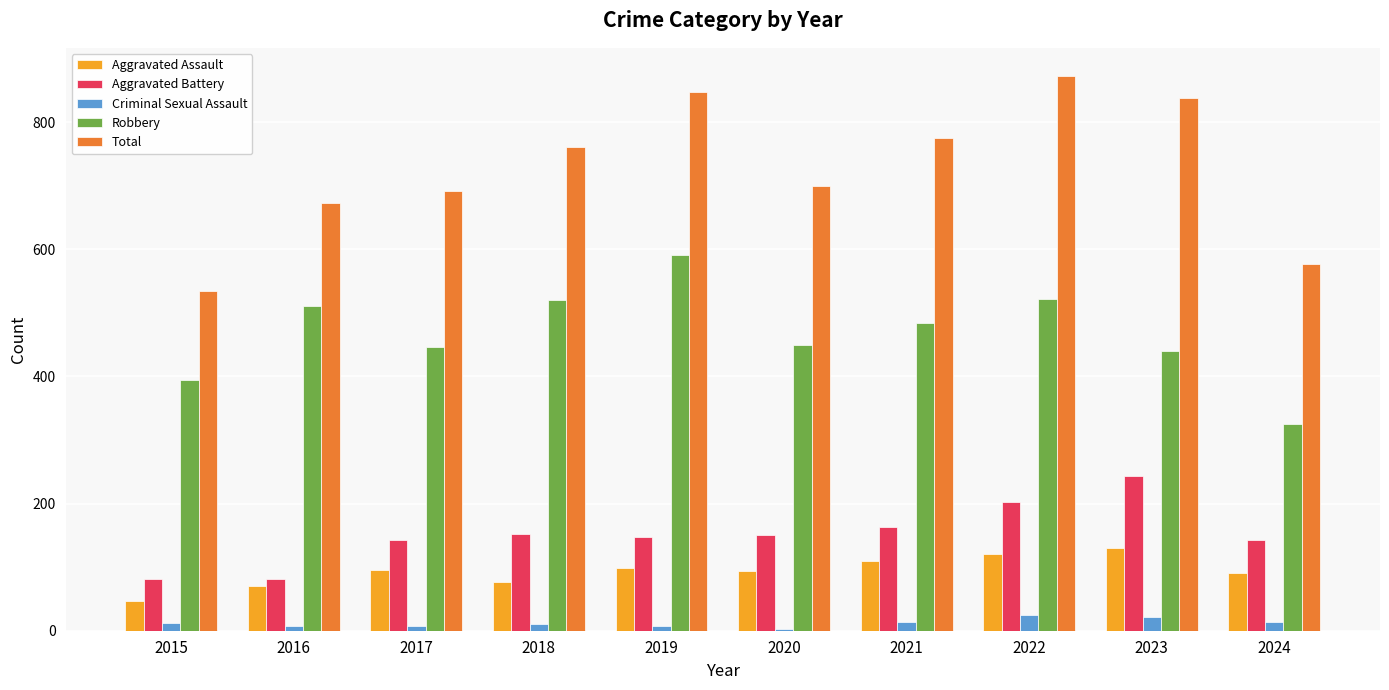

What is the difference between the second highest and second lowest values in the Aggravated Battery series?

120